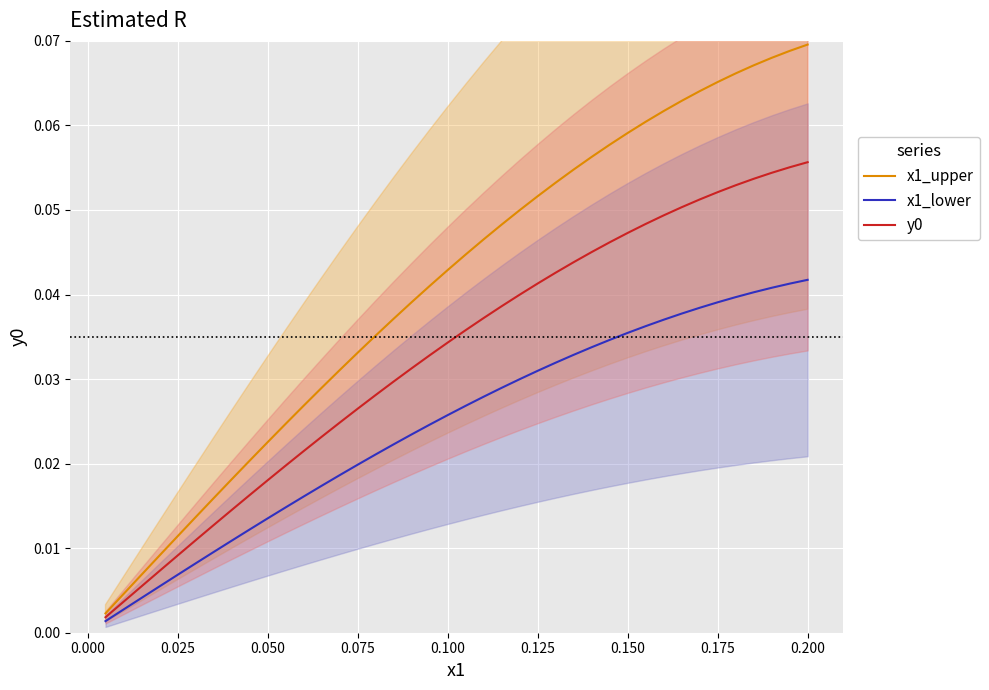

What is the value of the x1_upper point at the 28th from the left?

0.1